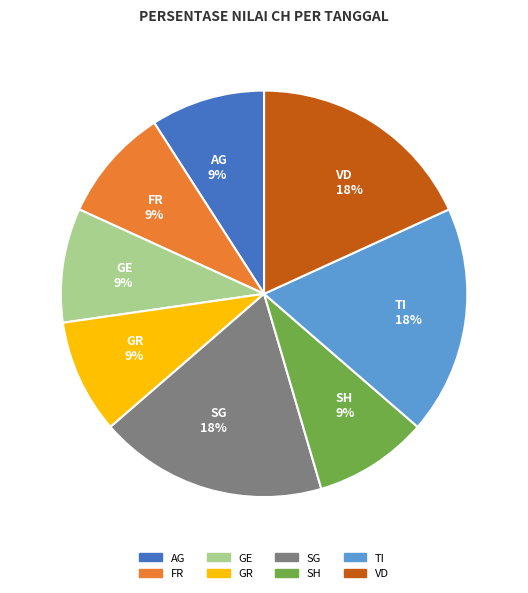

Is there a majority slice in this chart?

No